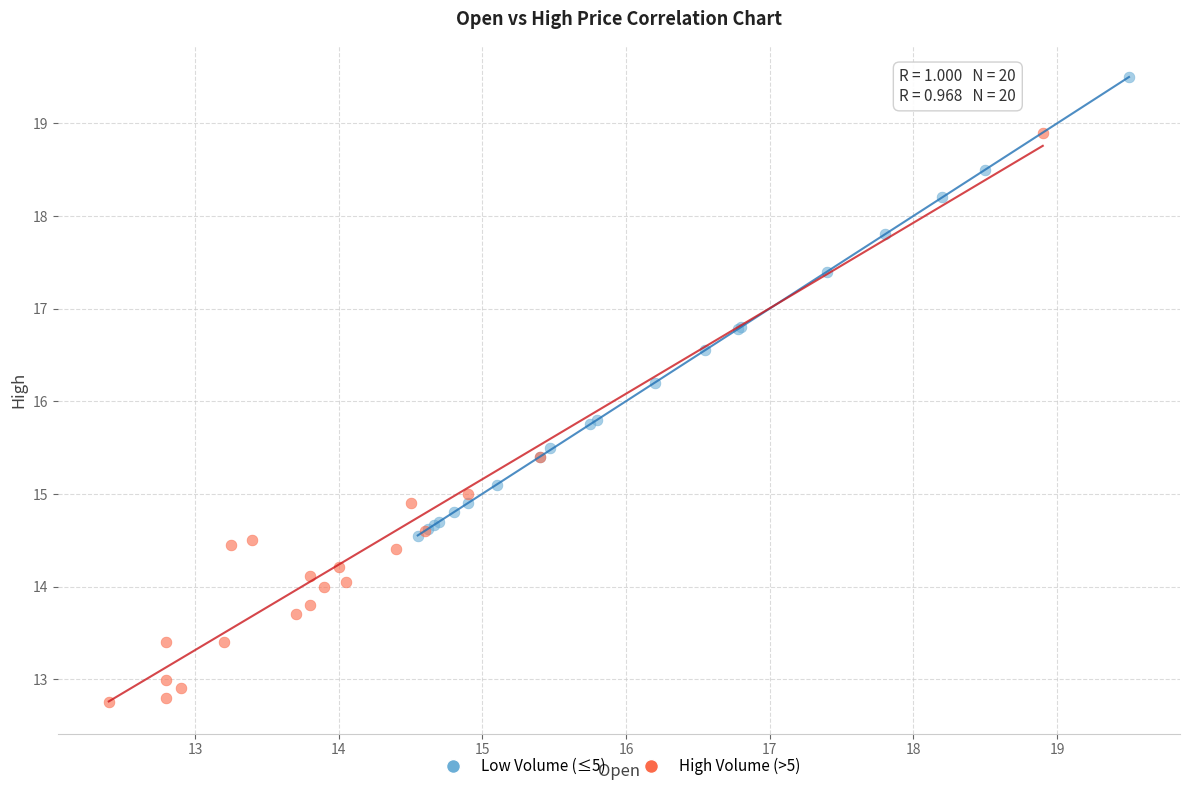

Which series contains the lowest Y value?

High Volume (>5)